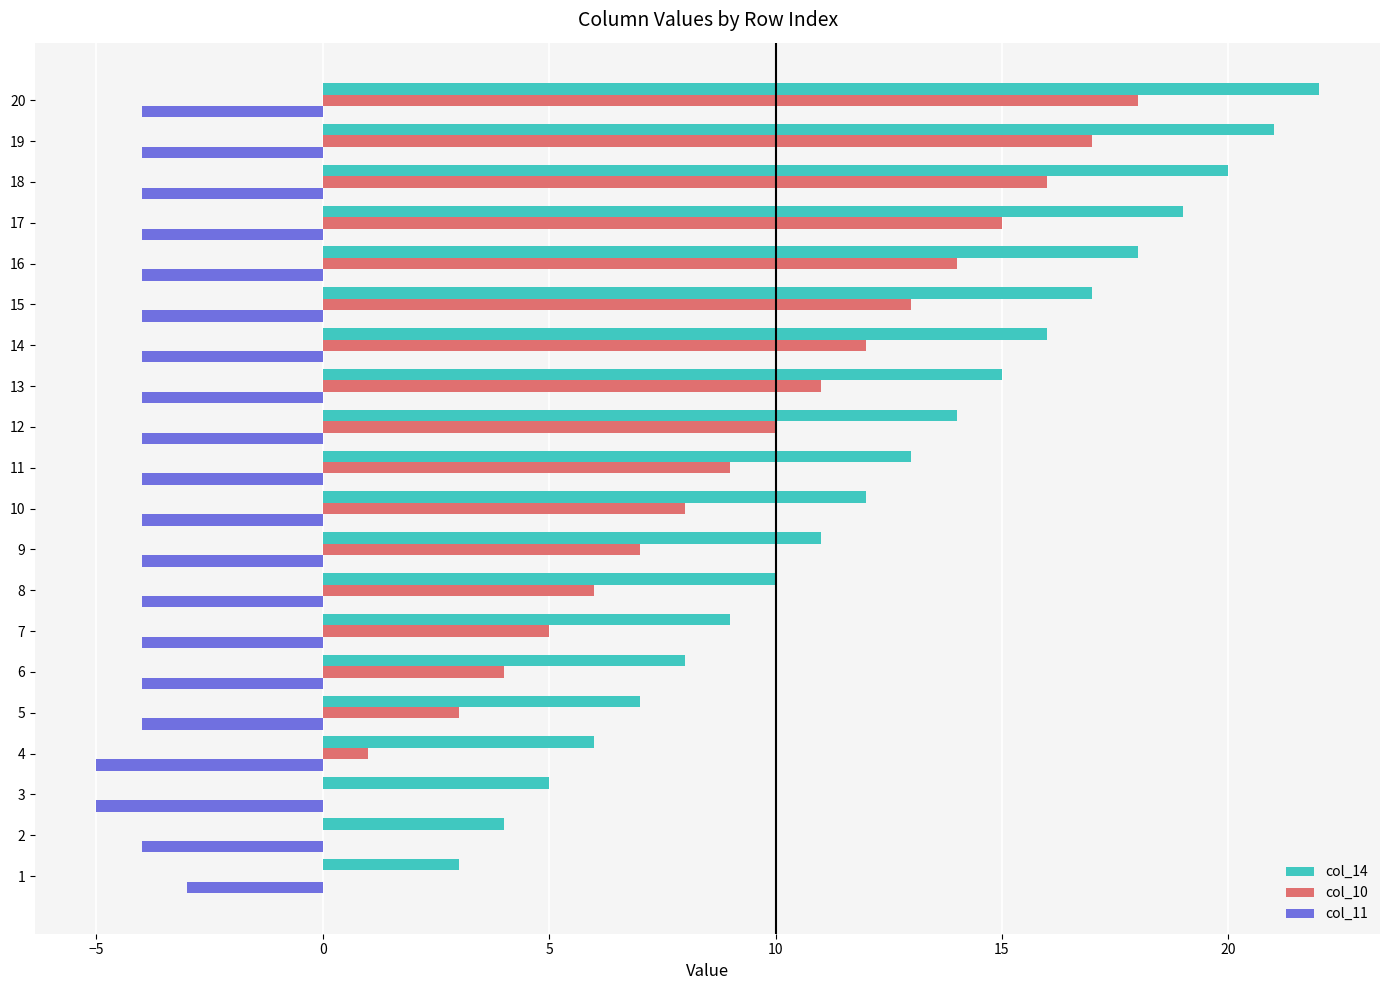

Is the value of col_14 at 10 greater than the value of col_10 at 16?

No